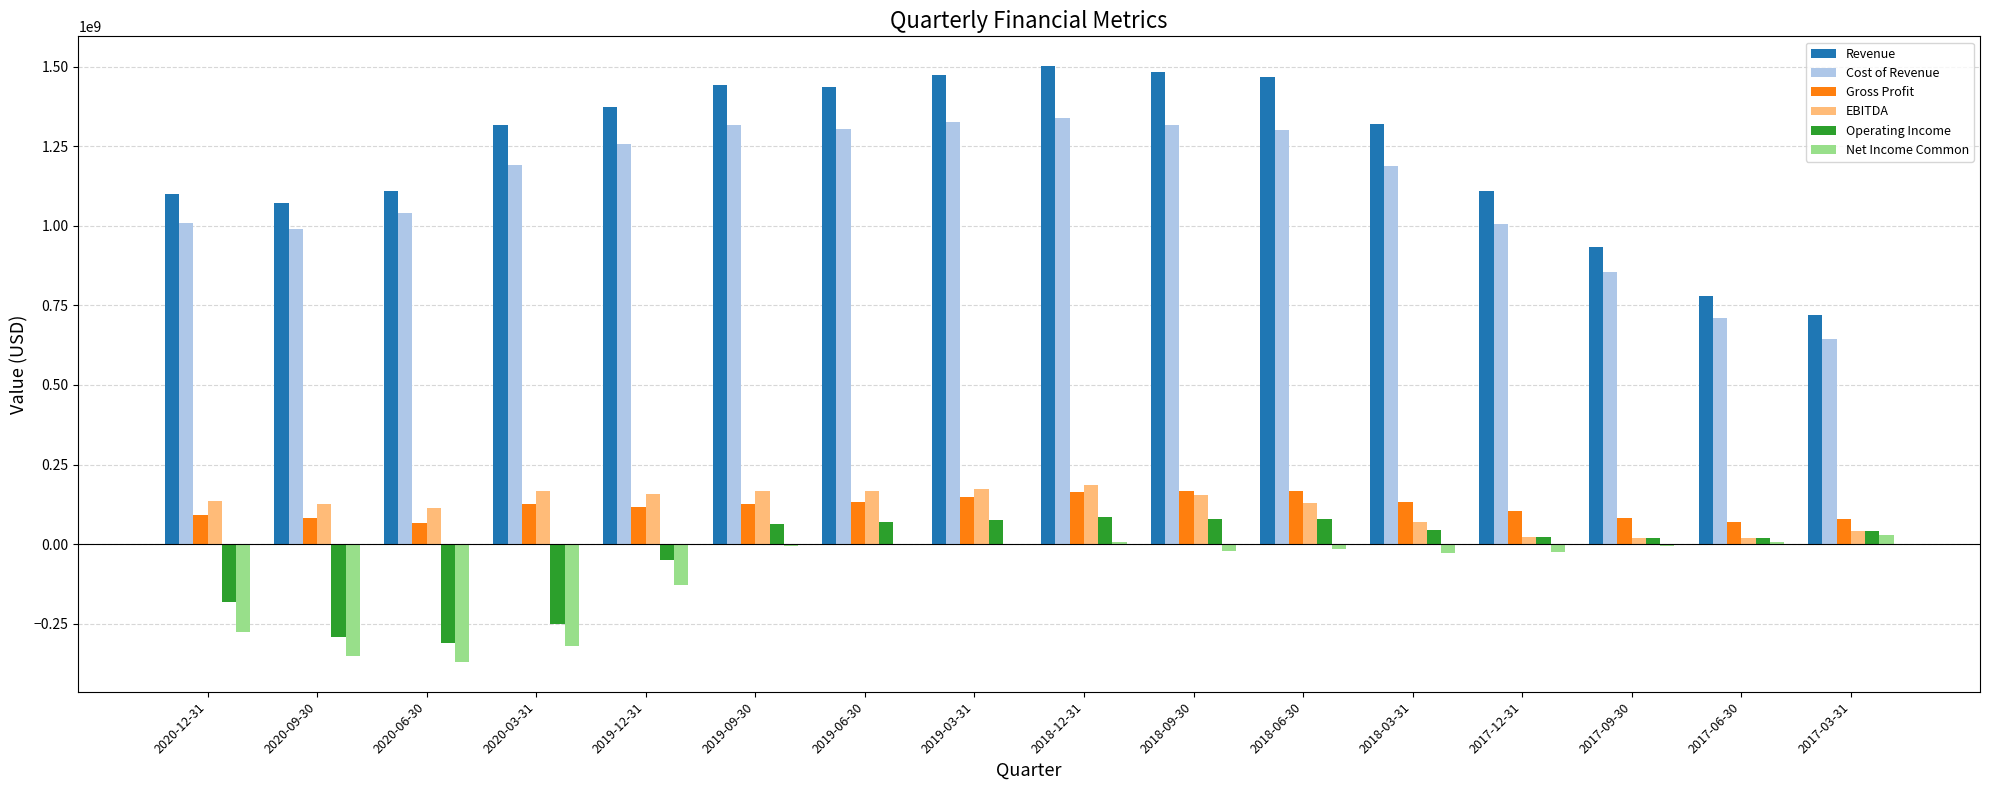

What is the total value across all series at 2017-12-31?

2234031300